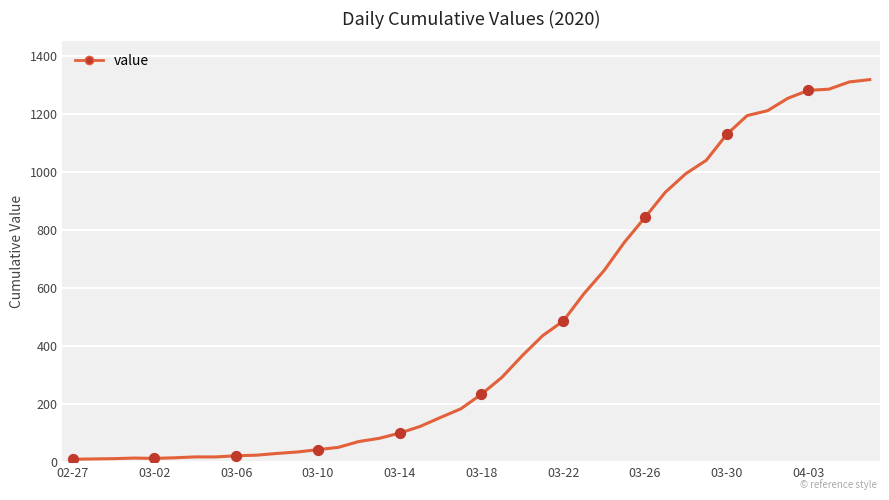

What is the maximum value shown in the chart?

1318